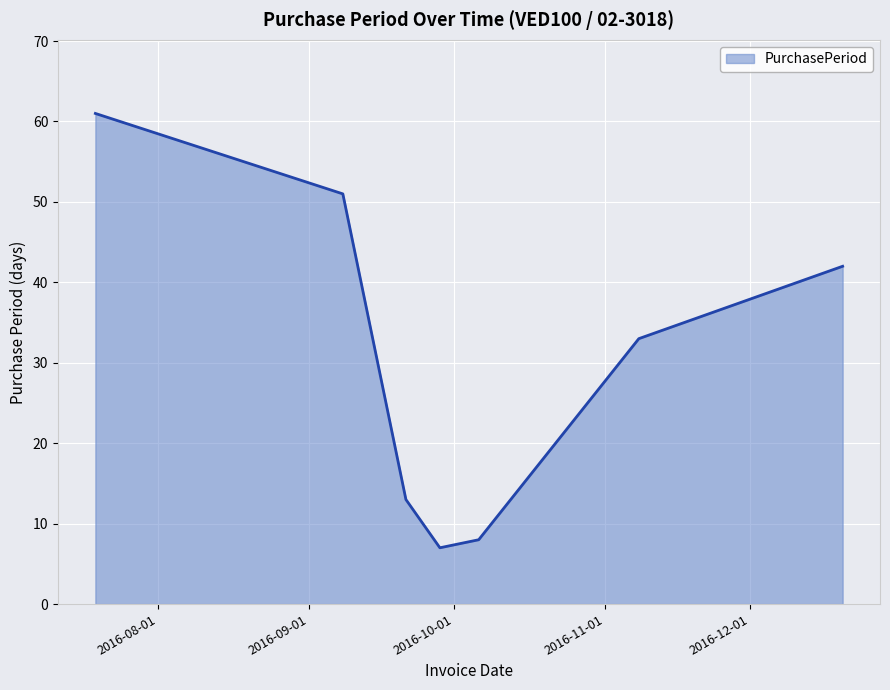

What is the sum of all values?

215